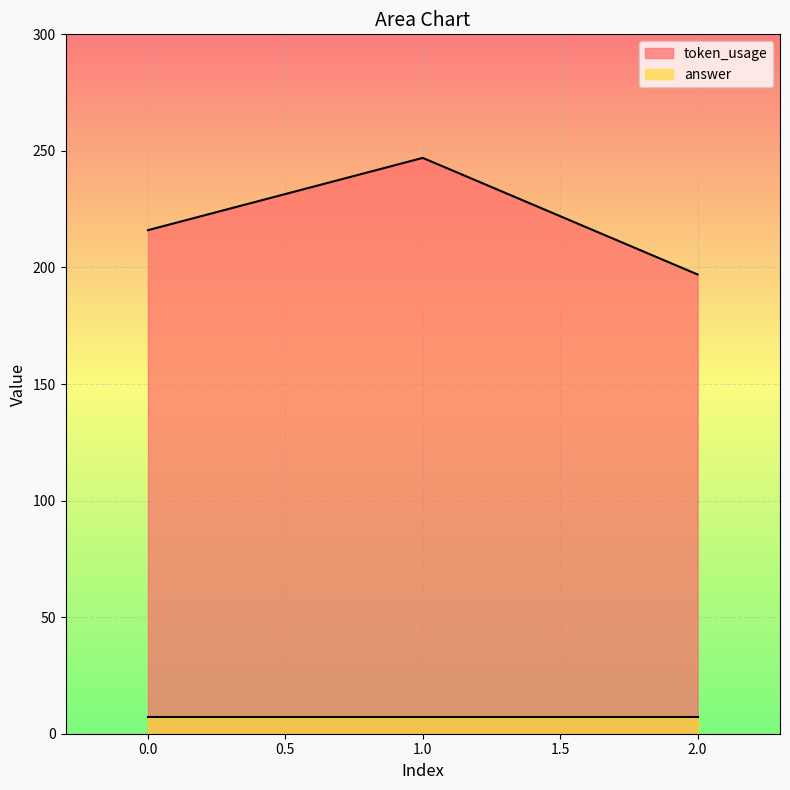

What is the change in value from 0 to 1?

+31